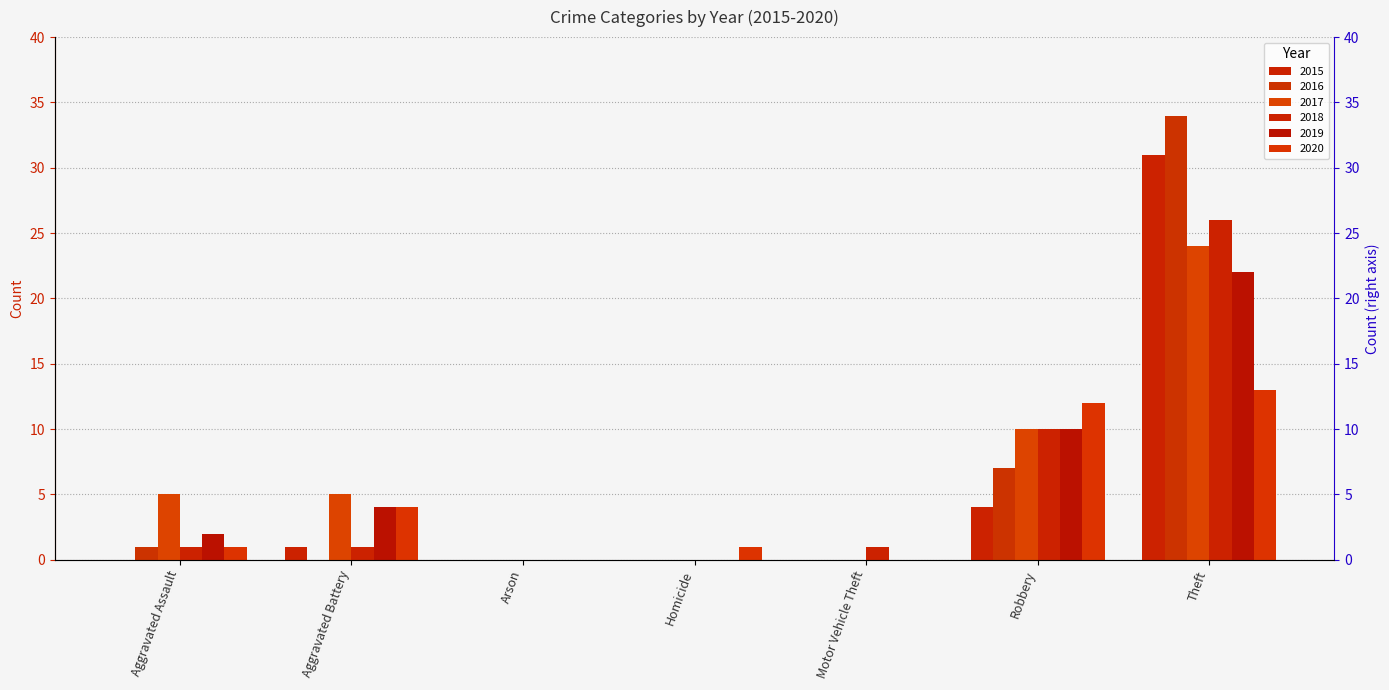

What is the maximum value for 2015?

31